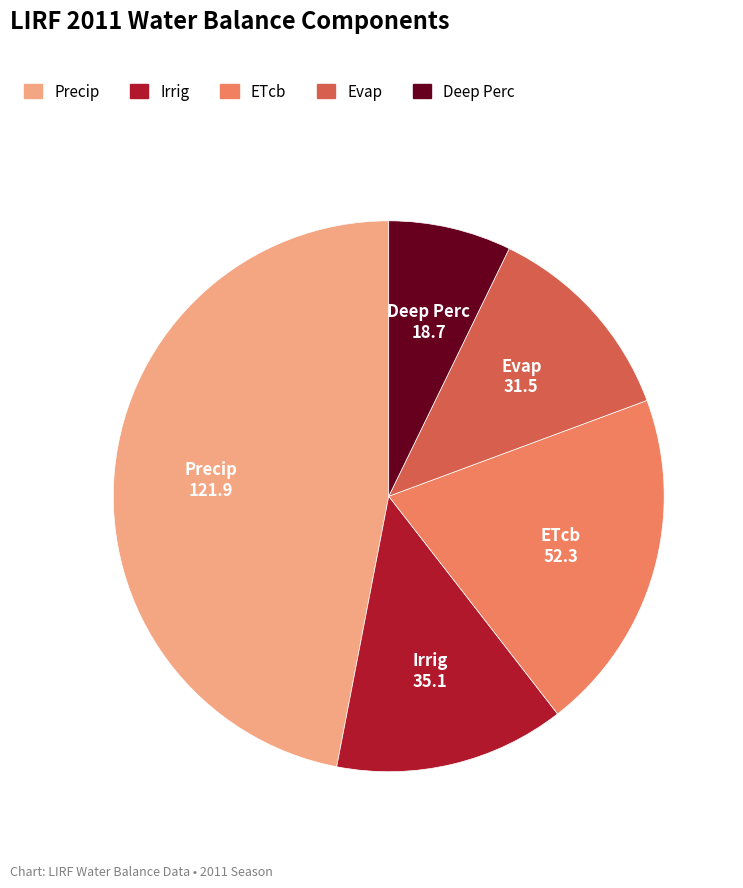

Is there a majority slice in this chart?

No